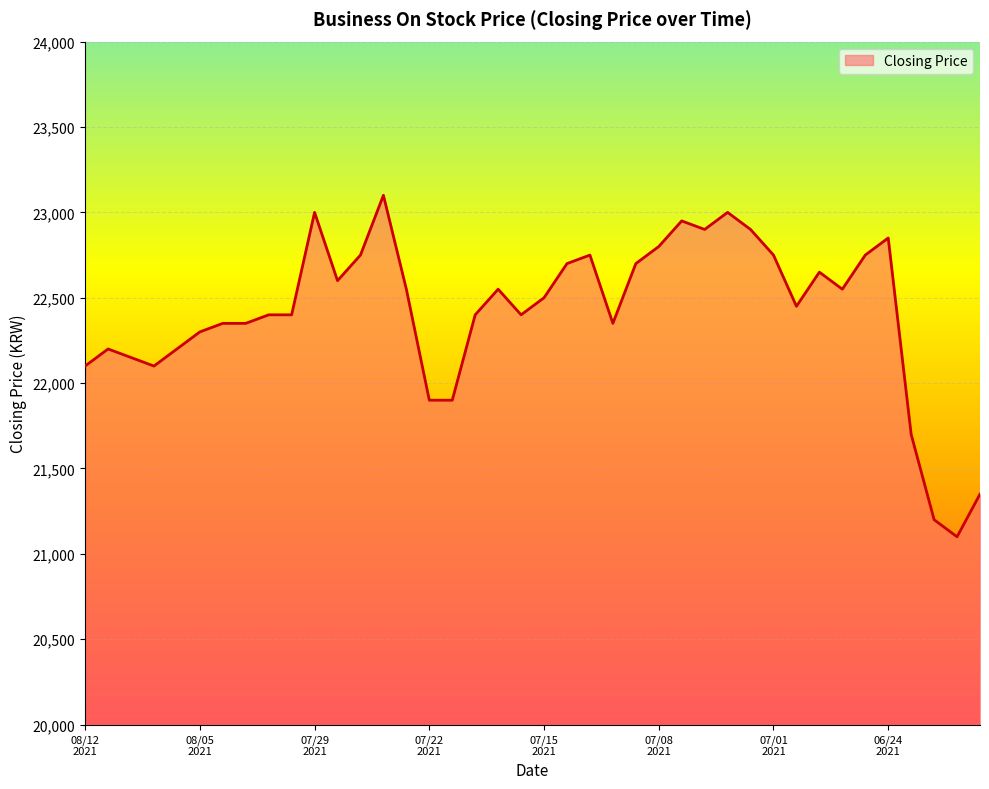

What is the maximum value shown in the chart?

23100